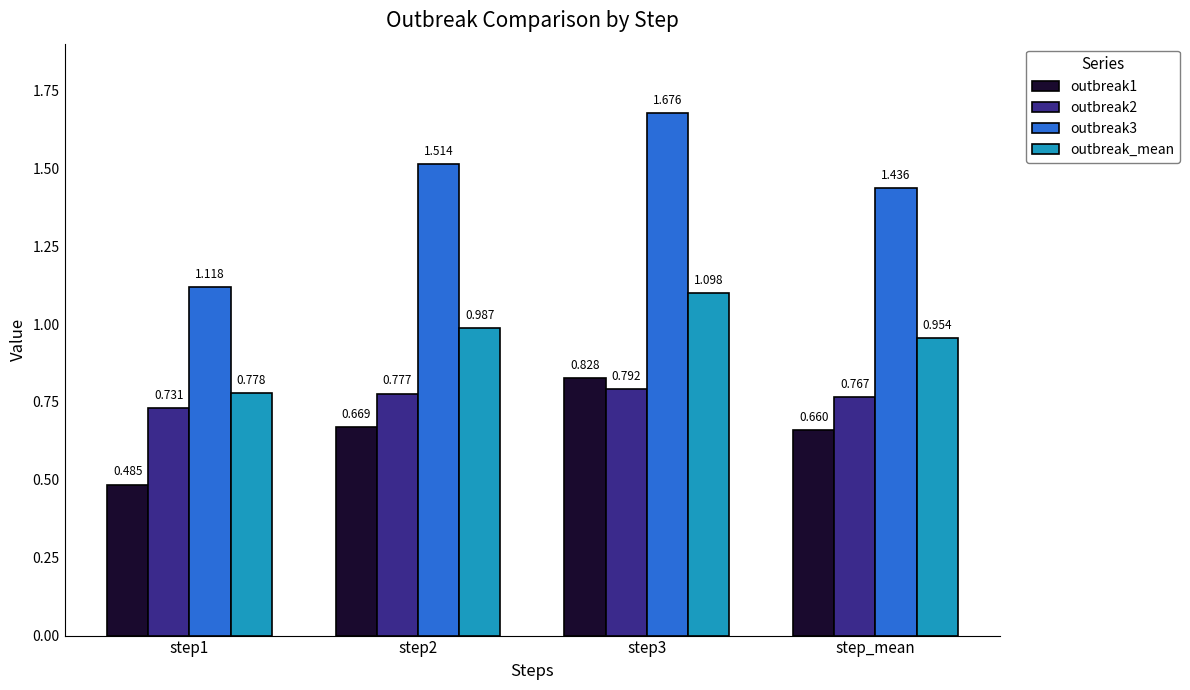

What is the difference between the maximum and second lowest values in the outbreak_mean series?

0.1